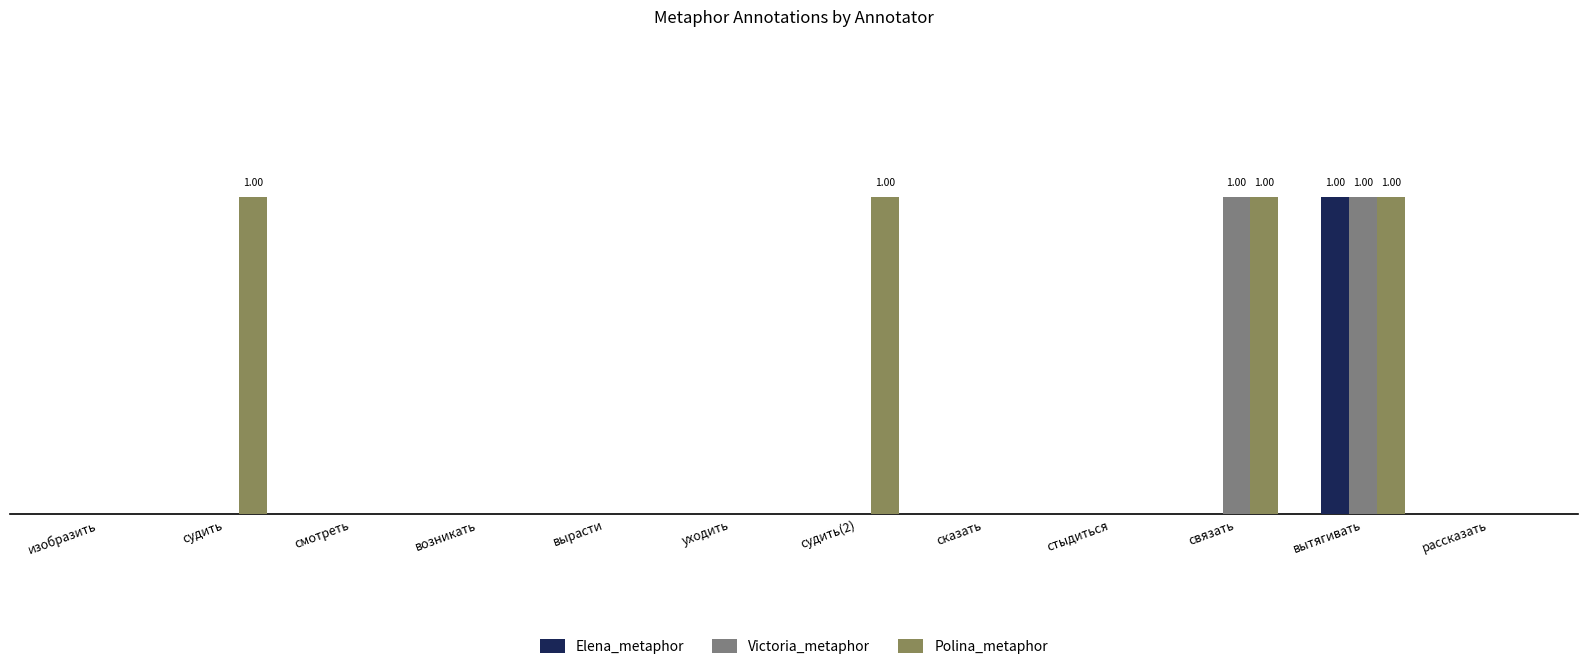

What are all the series names shown in the legend?

Elena_metaphor, Victoria_metaphor, Polina_metaphor